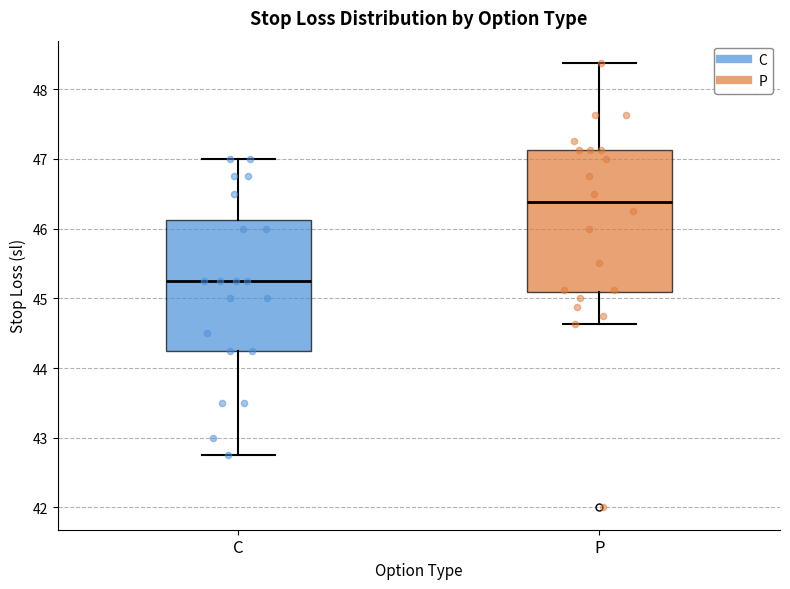

Where does the median line of the box for C sit on the y-axis? The values are not printed on the chart, so give them approximately, as read against the axis.

45.3